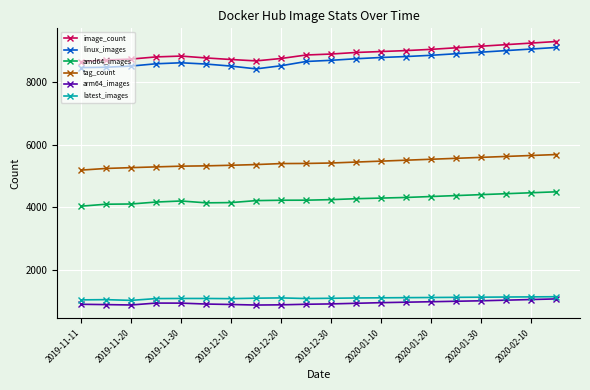

What is the value of the linux_images point at the 20th from the left?

9110